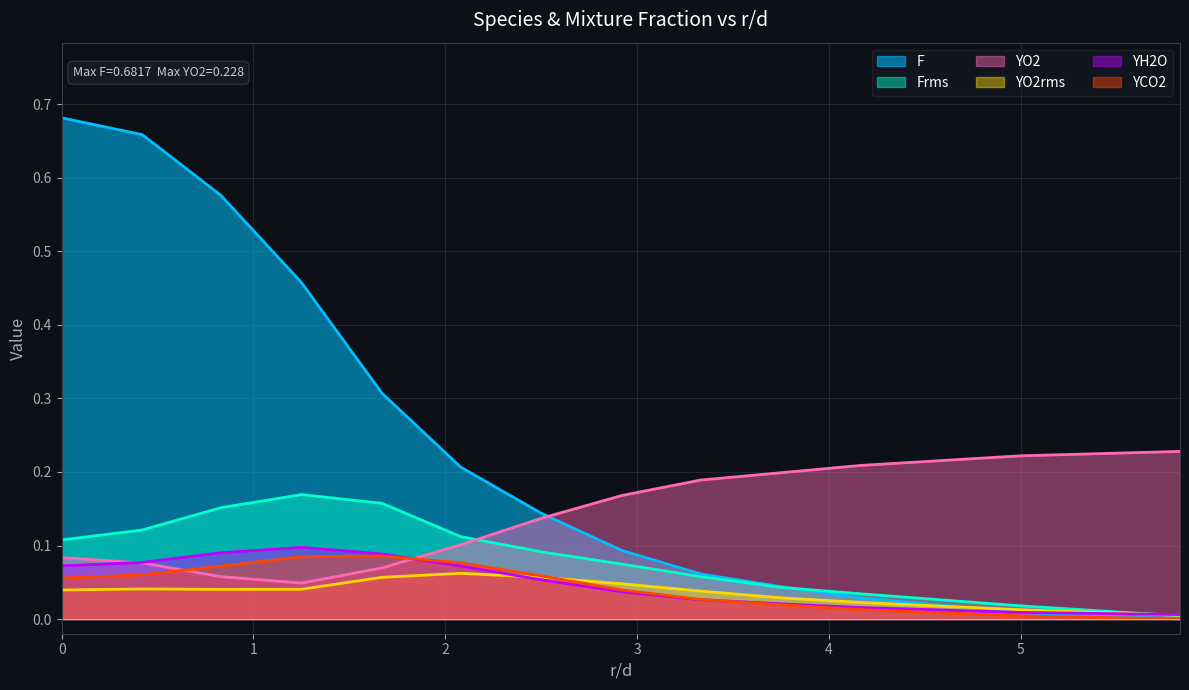

In Frms, how many points are higher than both neighbors (excluding endpoints)?

1